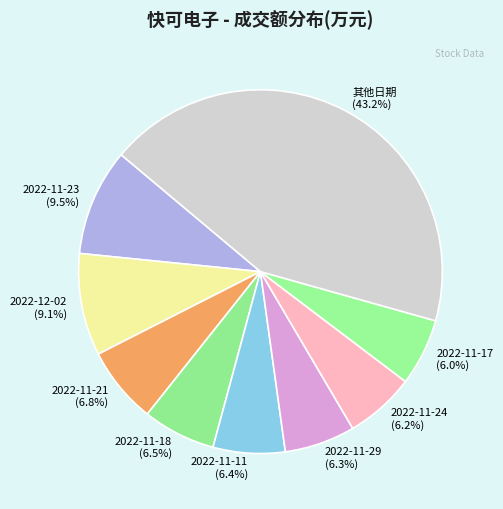

Combined, what portion of the pie is 2022-11-29 and 2022-11-21?

13.1%